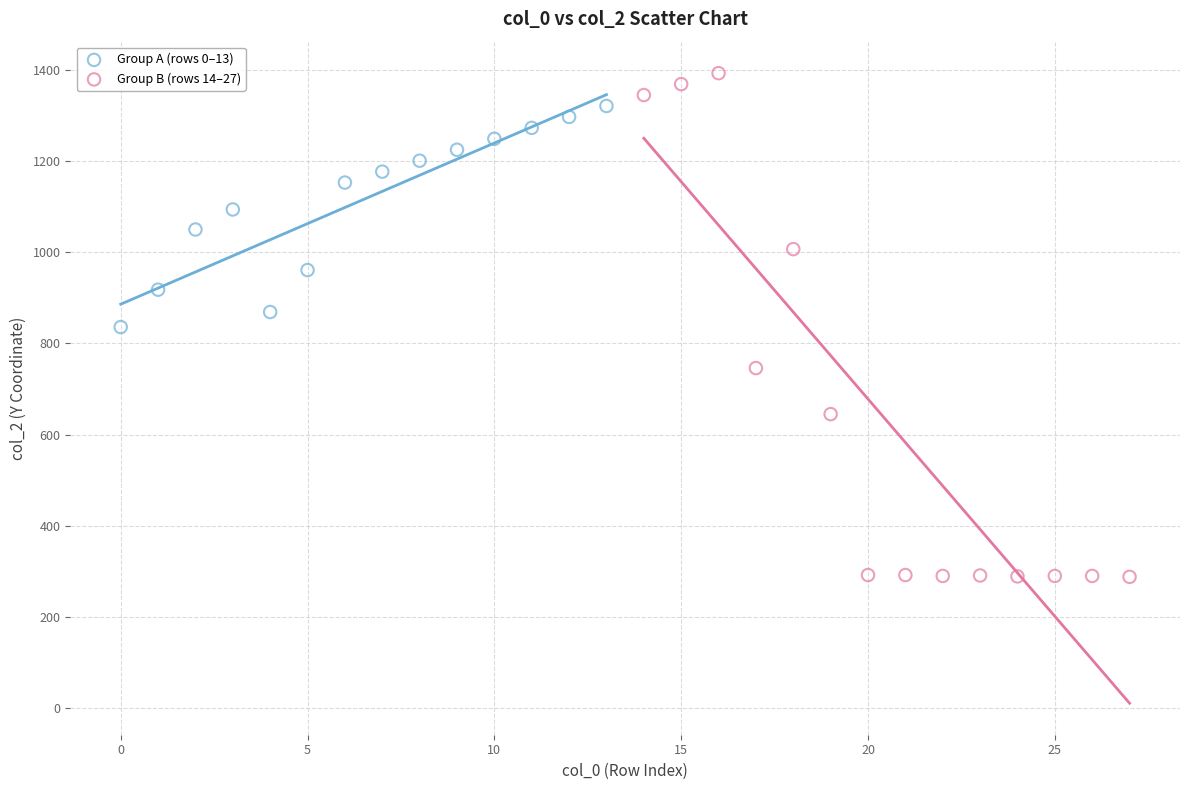

Which series contains the highest Y value?

Group B (rows 14–27)